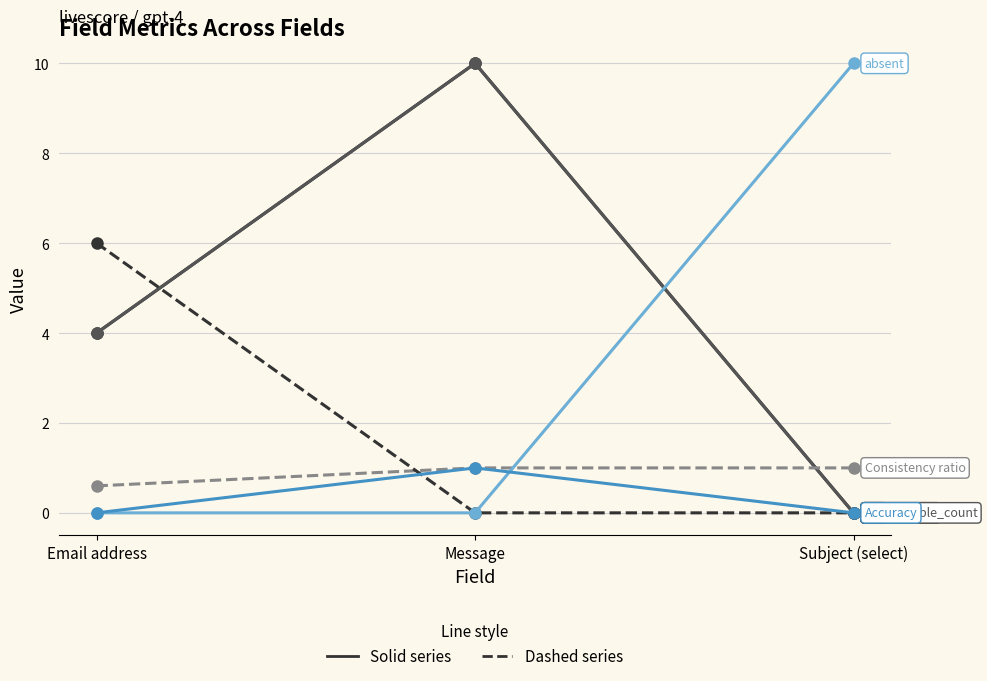

Is it true that Consistency ratio equals 1.0 at Message?

True